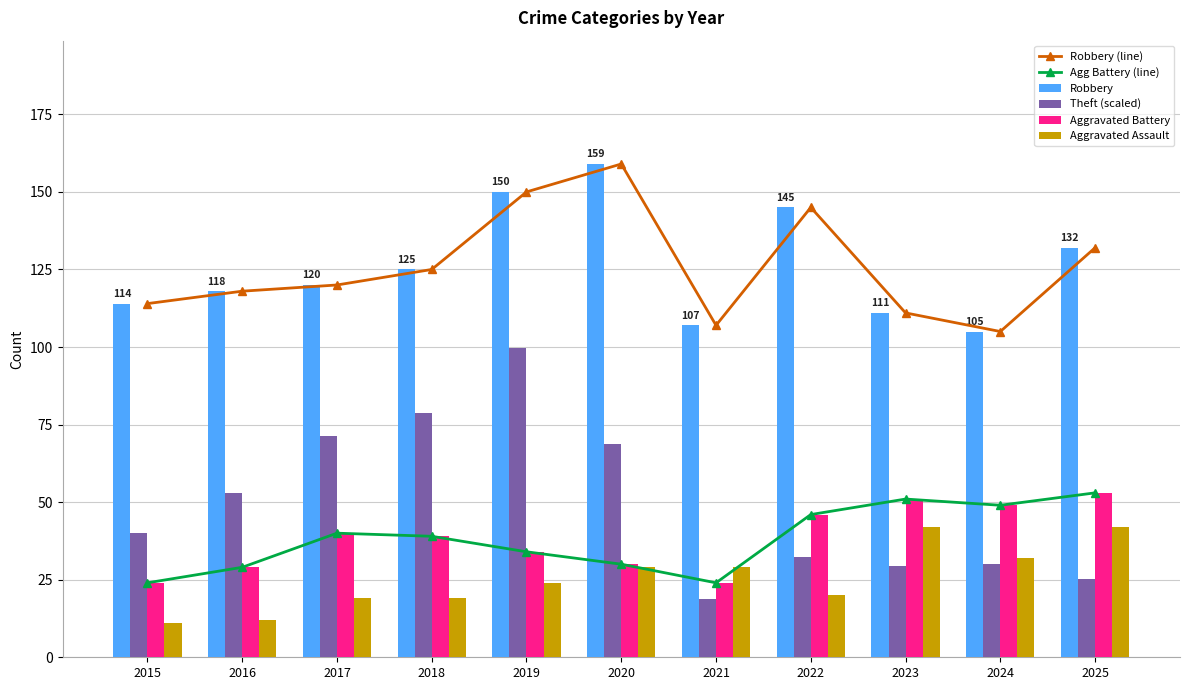

The value of Theft (scaled) at 2015 is 60.3. True or false?

False